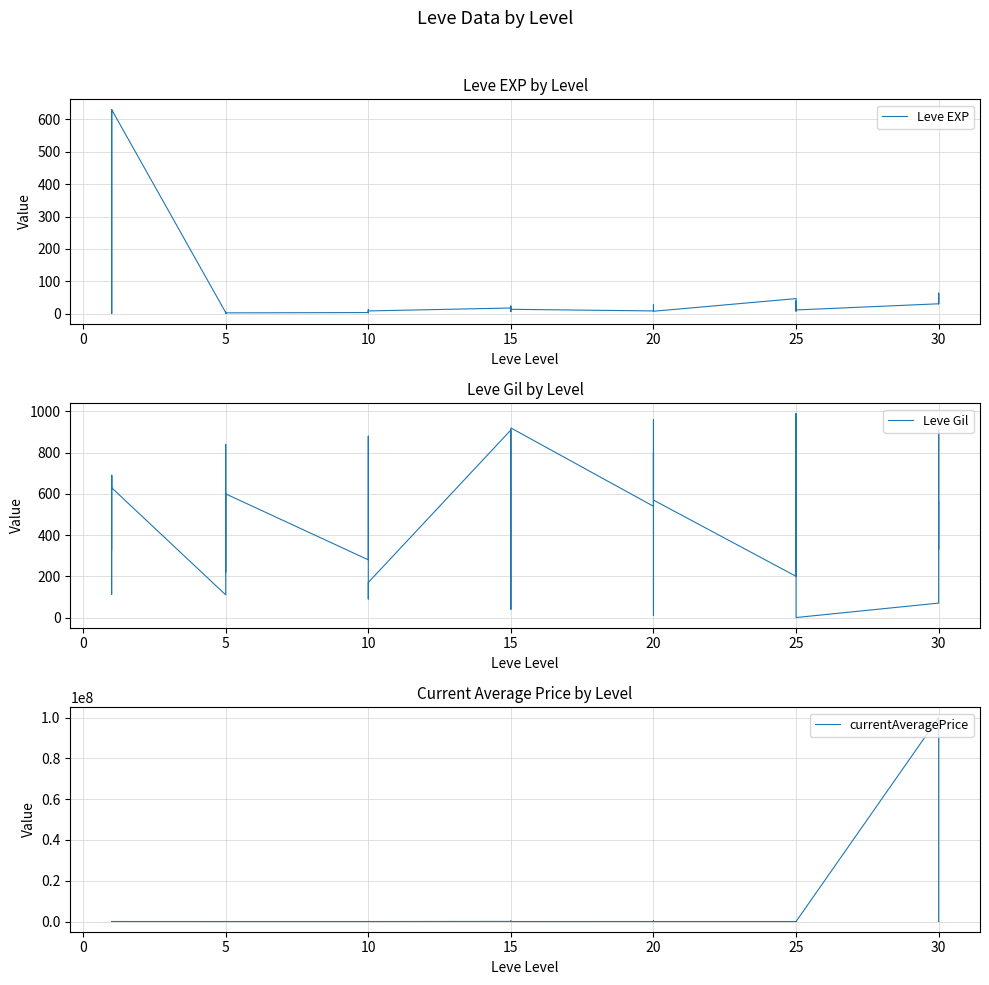

True or false: currentAveragePrice has a value of 856 at 10.

False